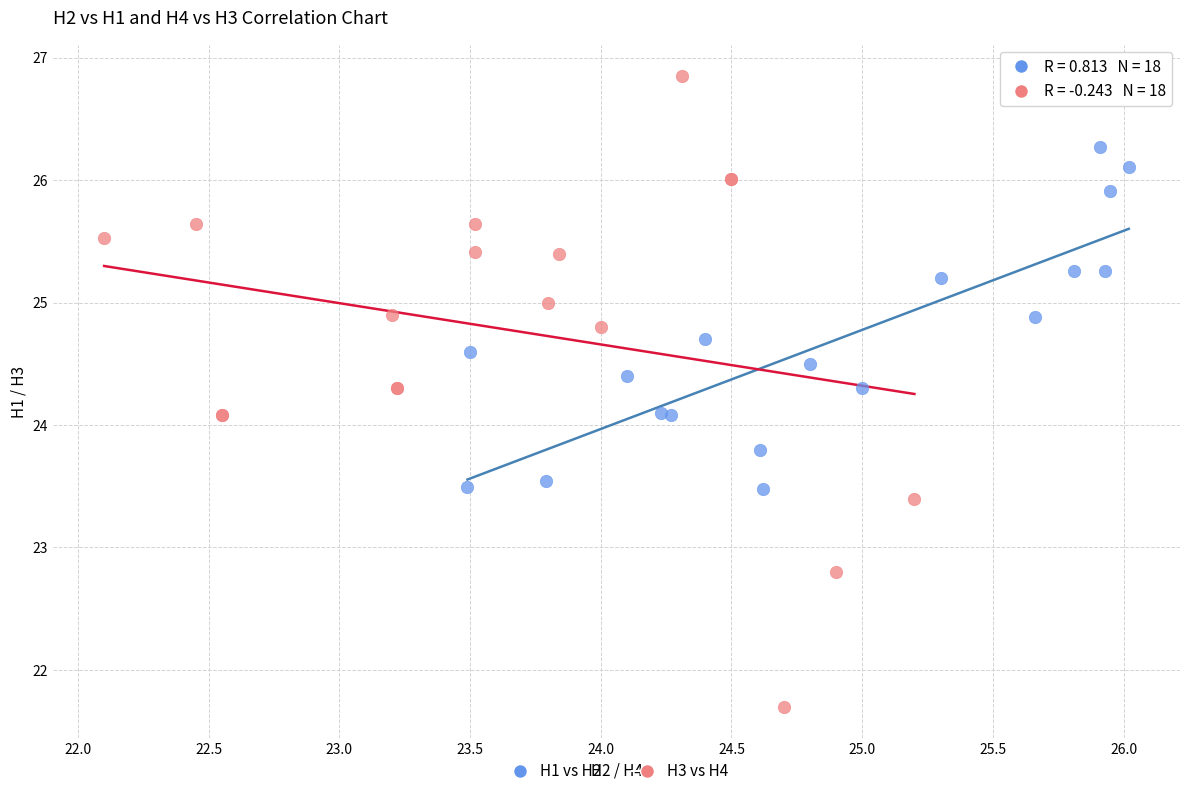

Which series contains the highest Y value?

H3 vs H4